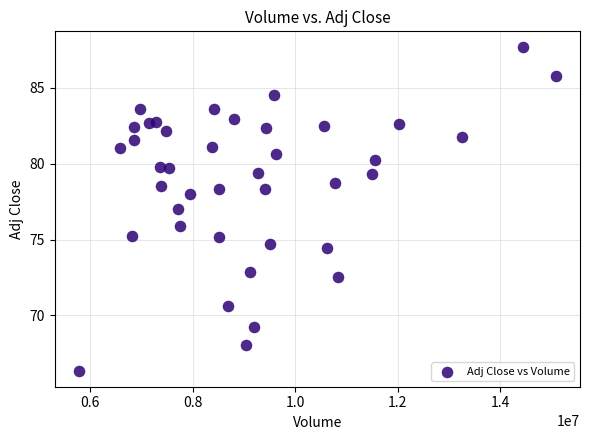

What is the range of X values (max minus min)?

9326100.0